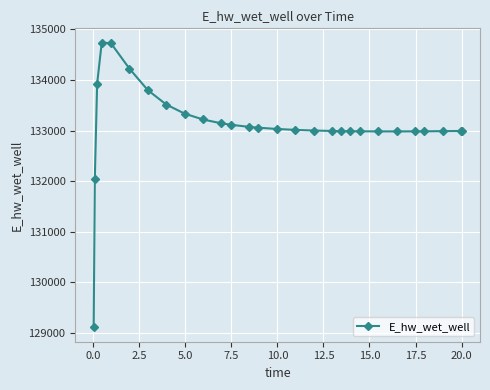

What is the value of the 8th point from the left?

133513.3